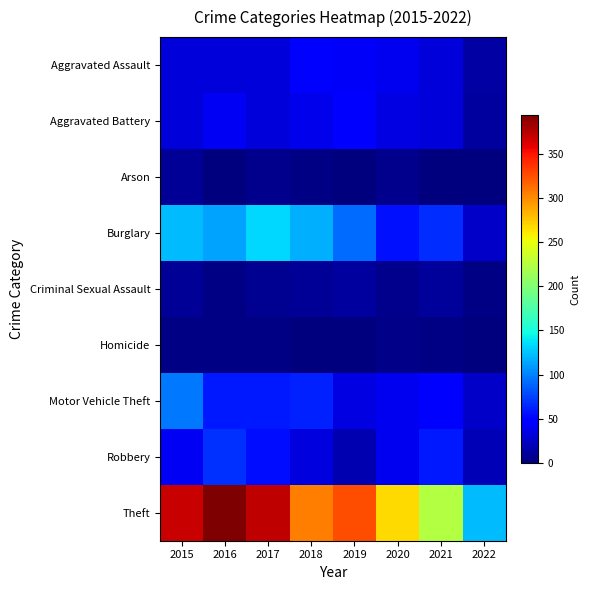

Which category has the lowest value across all series?

2021